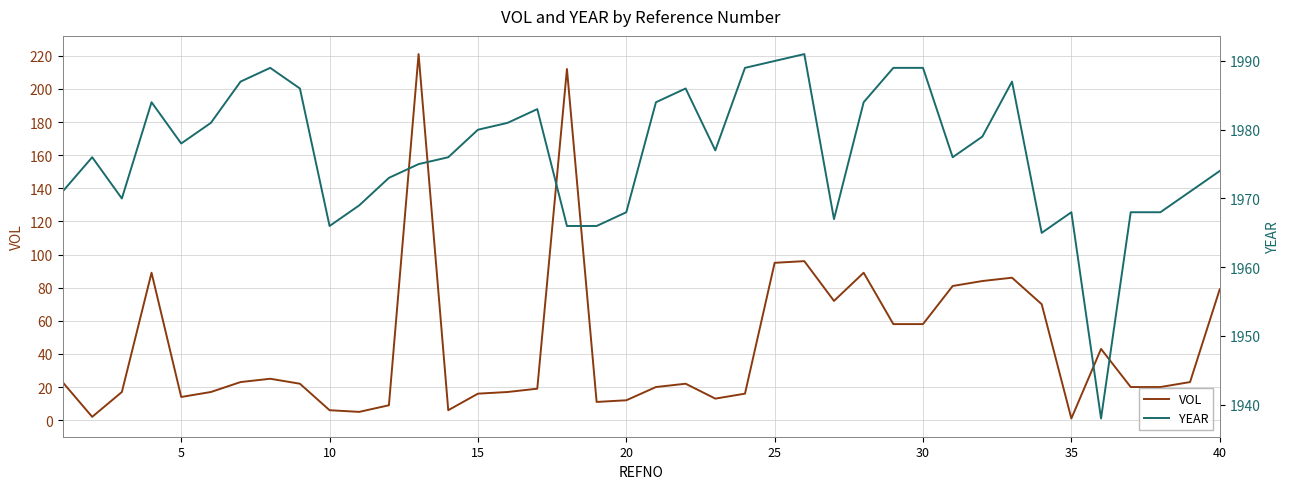

True or false: YEAR and VOL cross at least once.

False